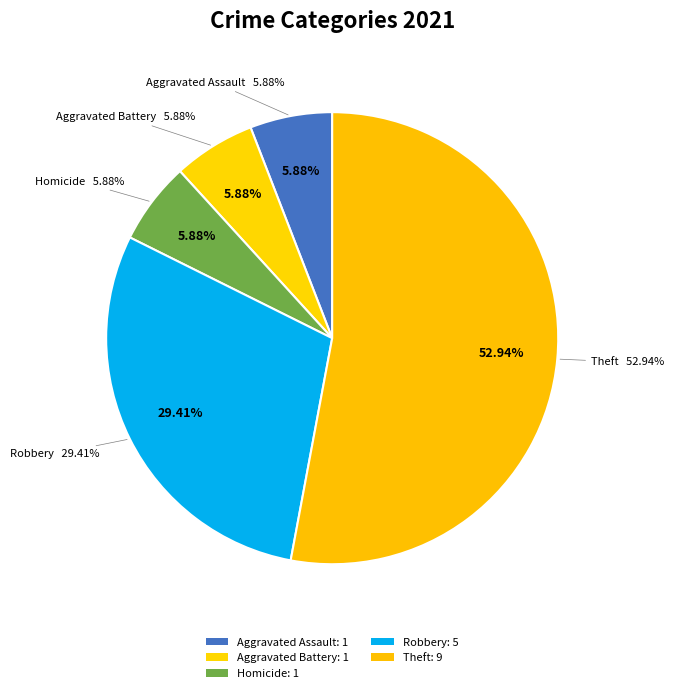

Count the number of slices in the pie.

6